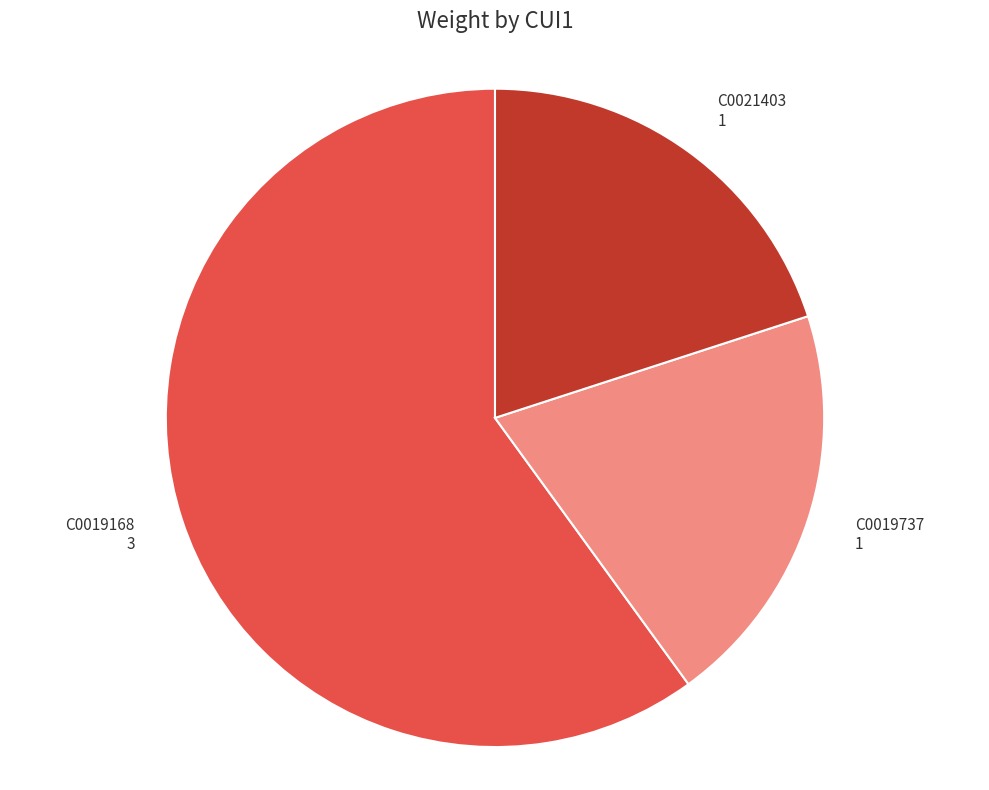

The C0019737 1 slice represents 20% of the pie. True or false?

True